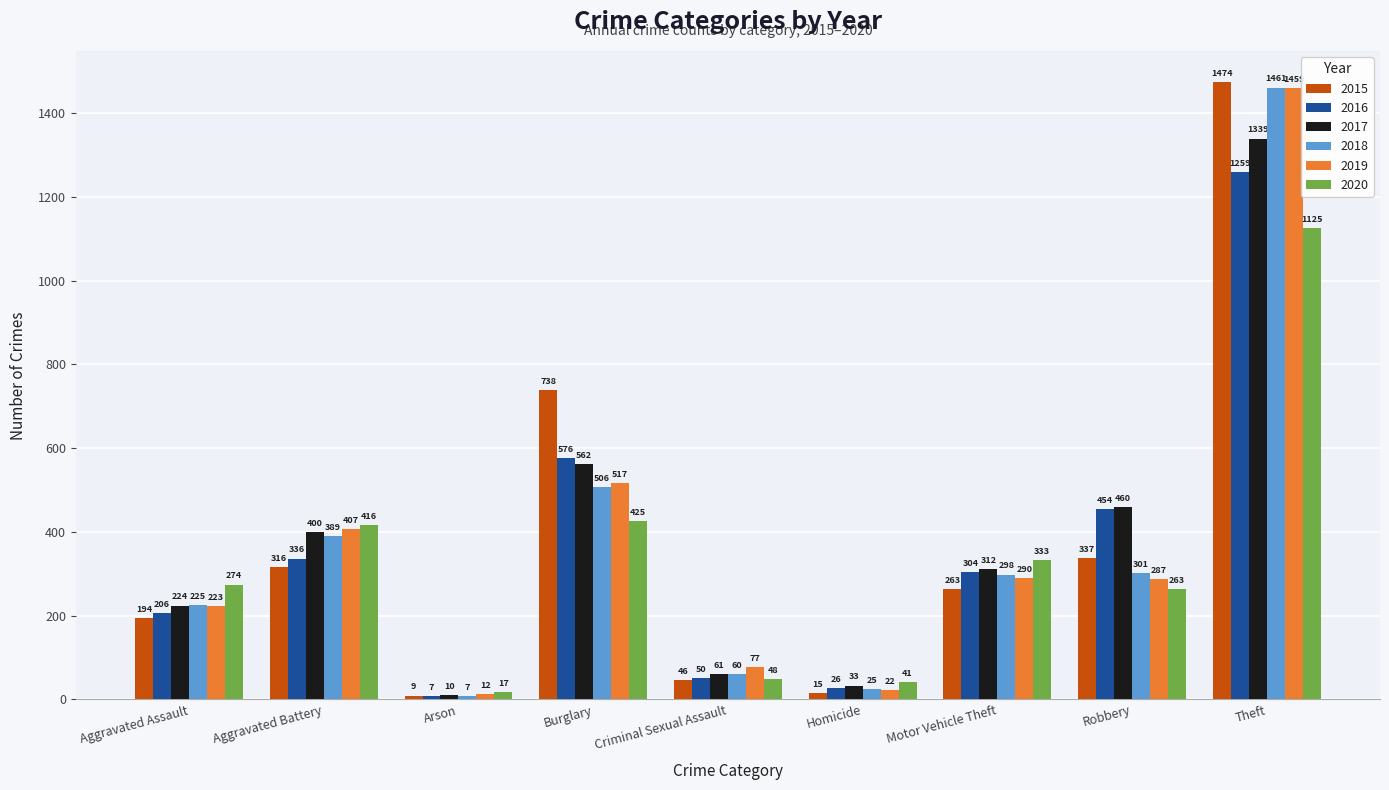

What are all the series names shown in the legend?

2015, 2016, 2017, 2018, 2019, 2020